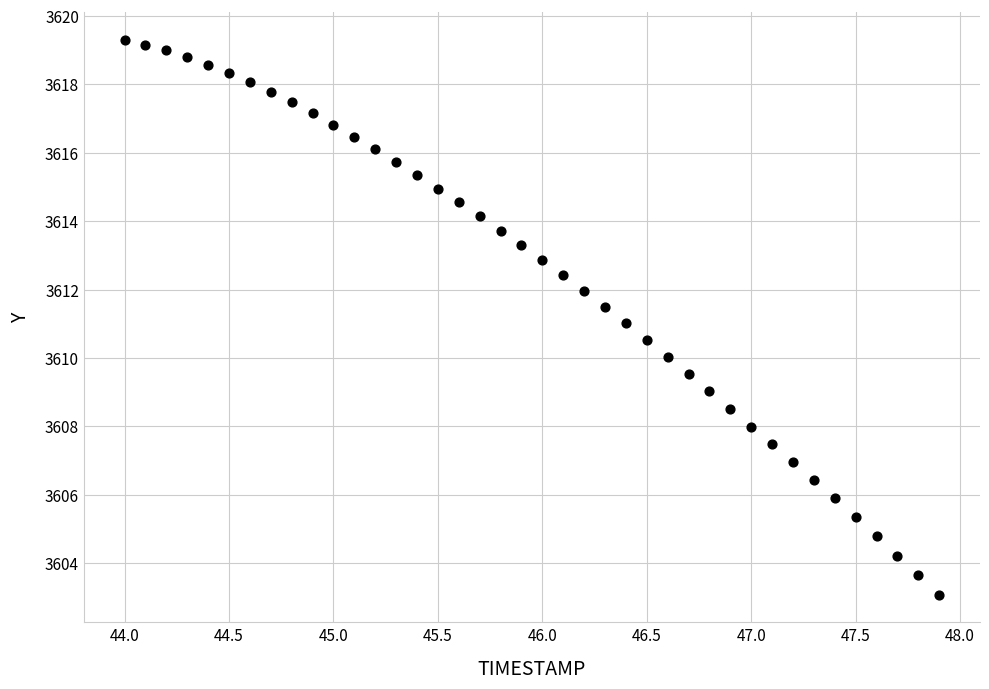

What is the range of Y values (max minus min)?

16.2